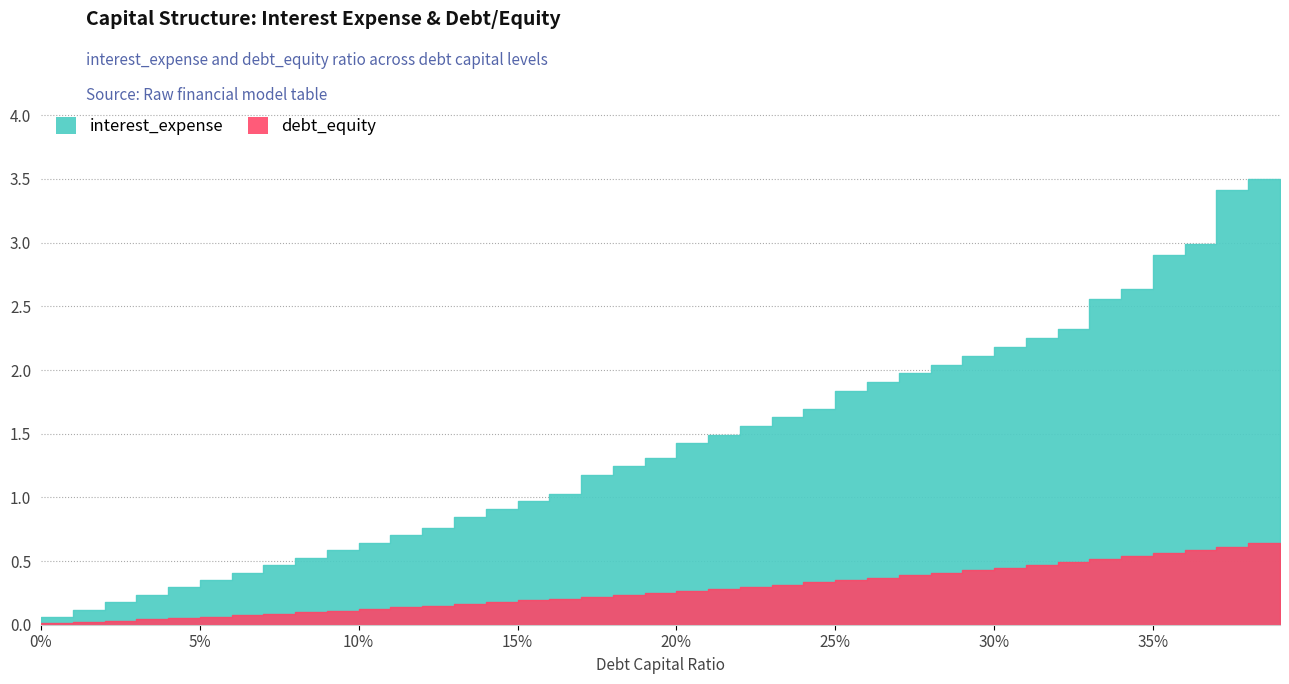

Is the value of interest_expense at 0.25 greater than the value of debt_equity at 0.3?

Yes